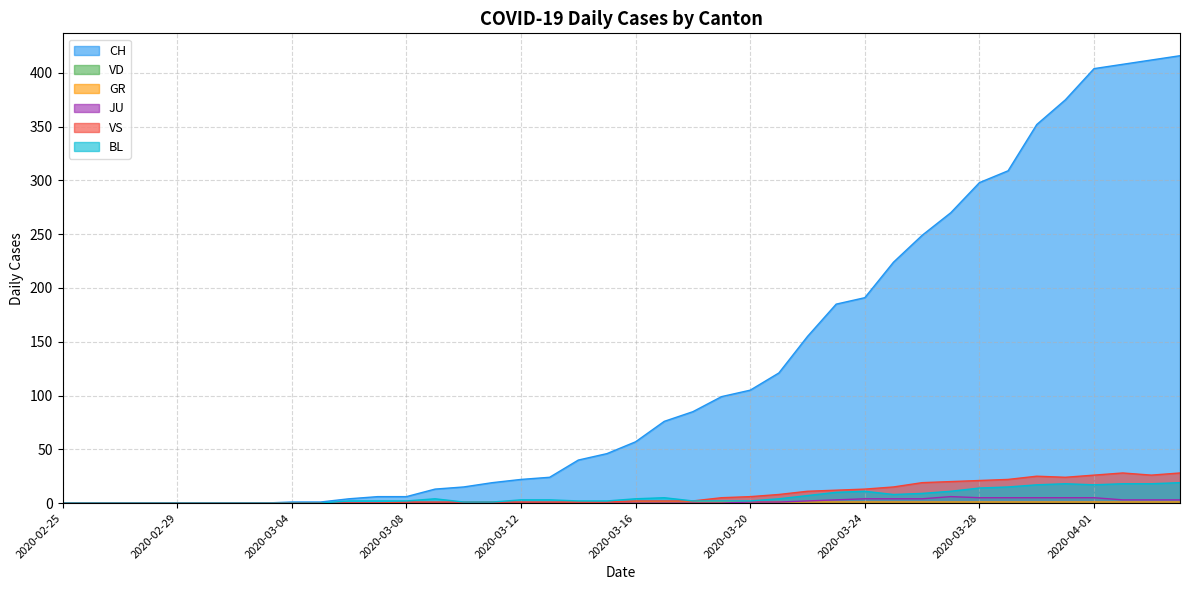

Is the value of BL at 2020-03-07 greater than the value of GR at 2020-03-01?

Yes